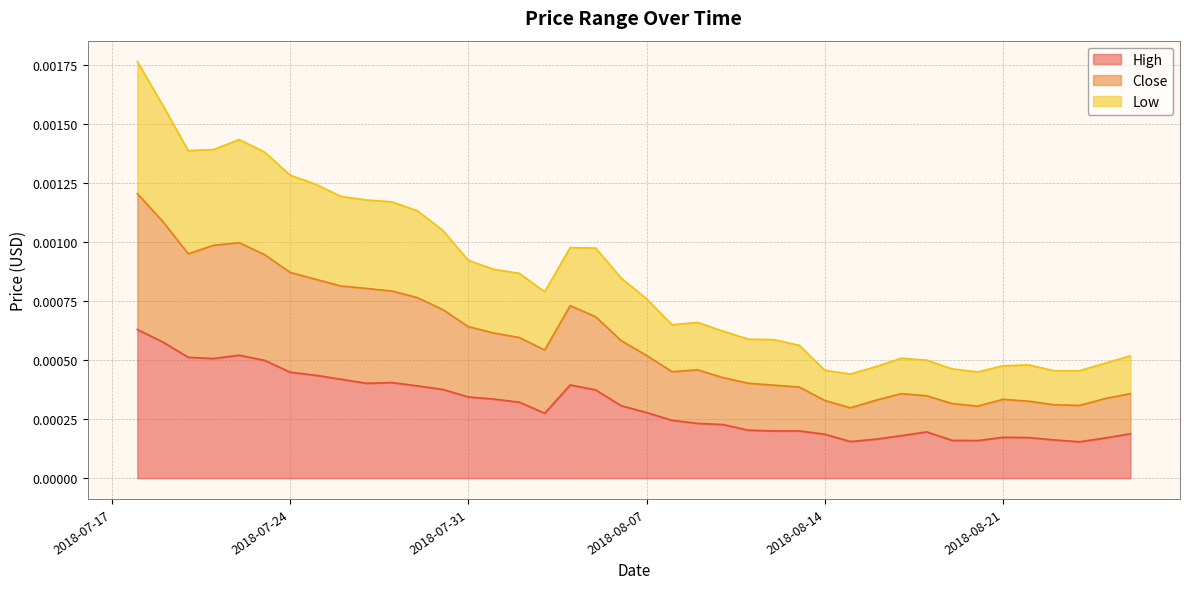

What position from the left is 2018-07-24?

7